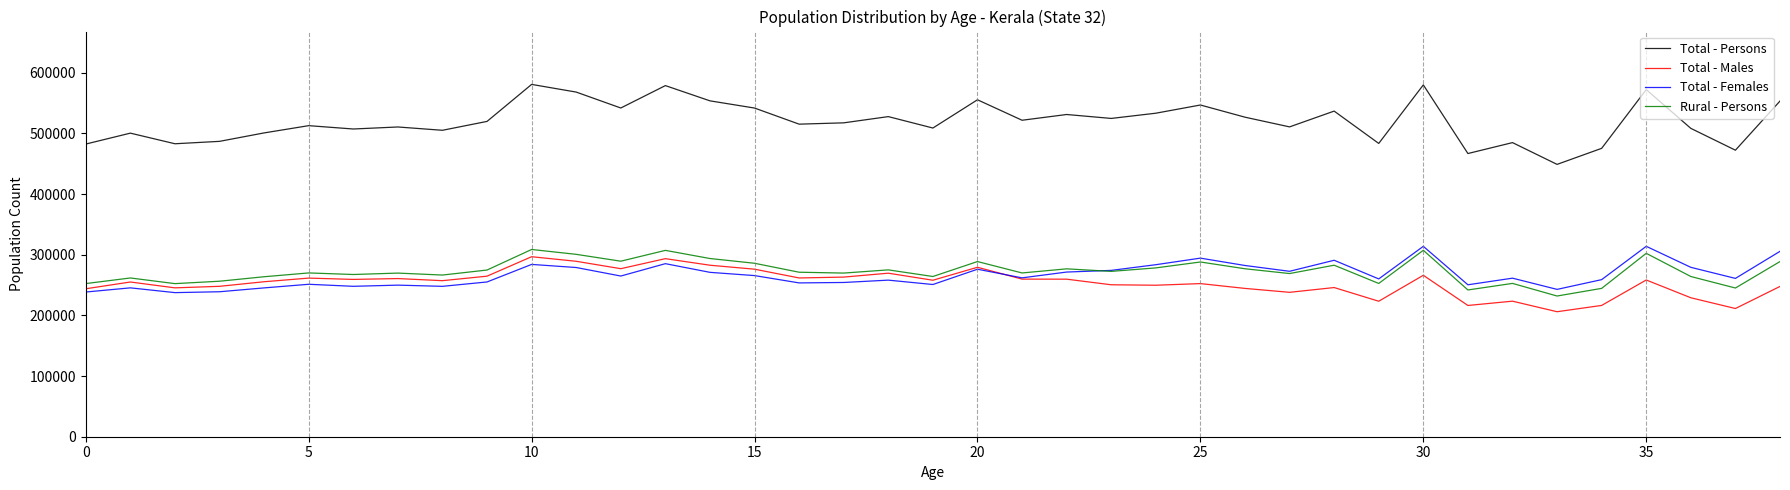

Which series has the largest total across all categories?

Total - Persons